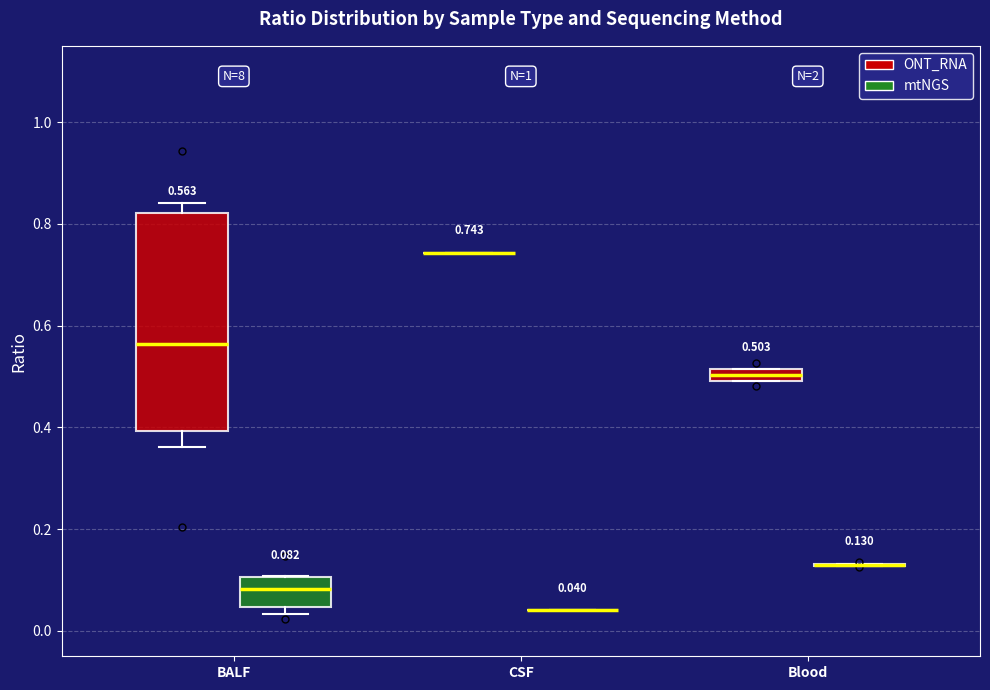

Which box is the tallest, from its lower edge to its upper edge?

BALF (ONT_RNA)